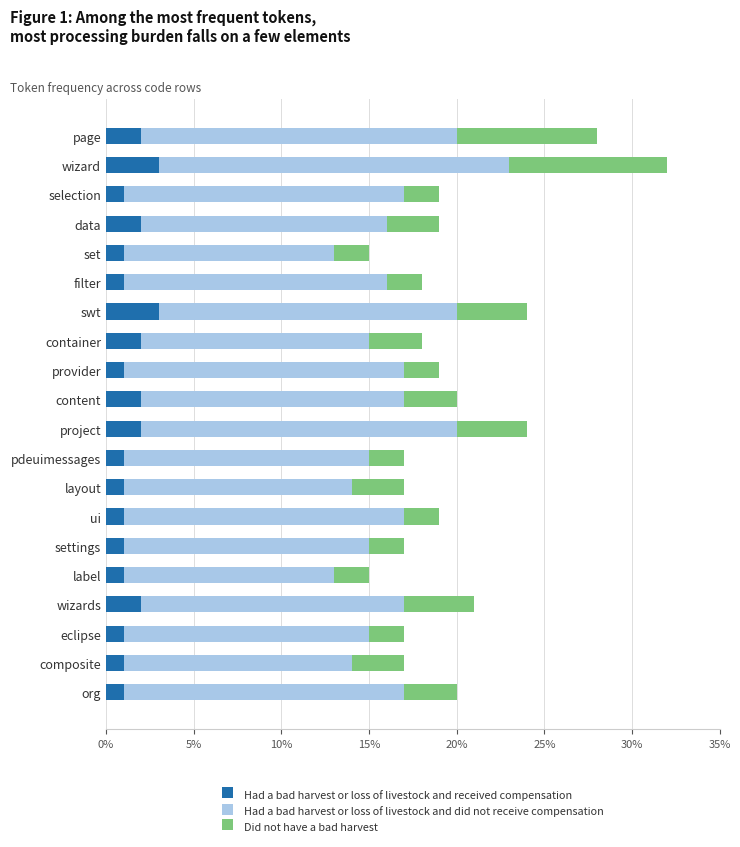

What is the maximum value for Had a bad harvest or loss of livestock and received compensation?

3